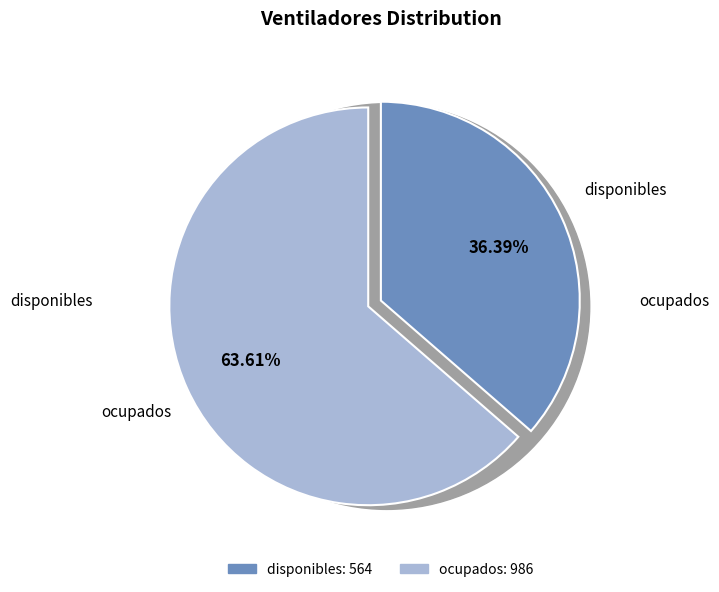

To the nearest percent, what is the average slice percentage?

50%